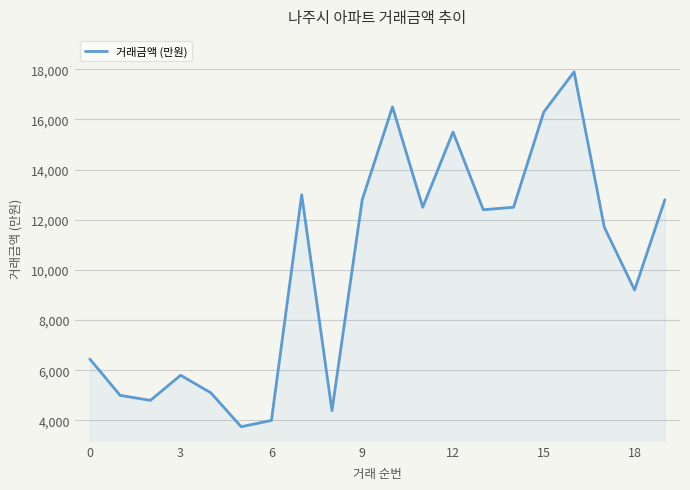

What is the minimum value shown in the chart?

3750